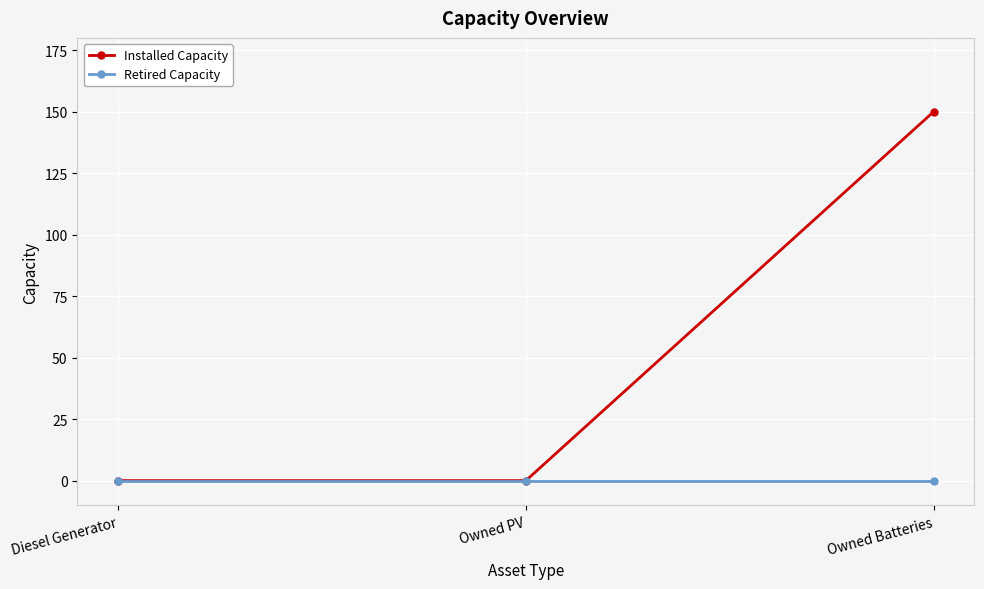

What is the greatest value displayed?

150